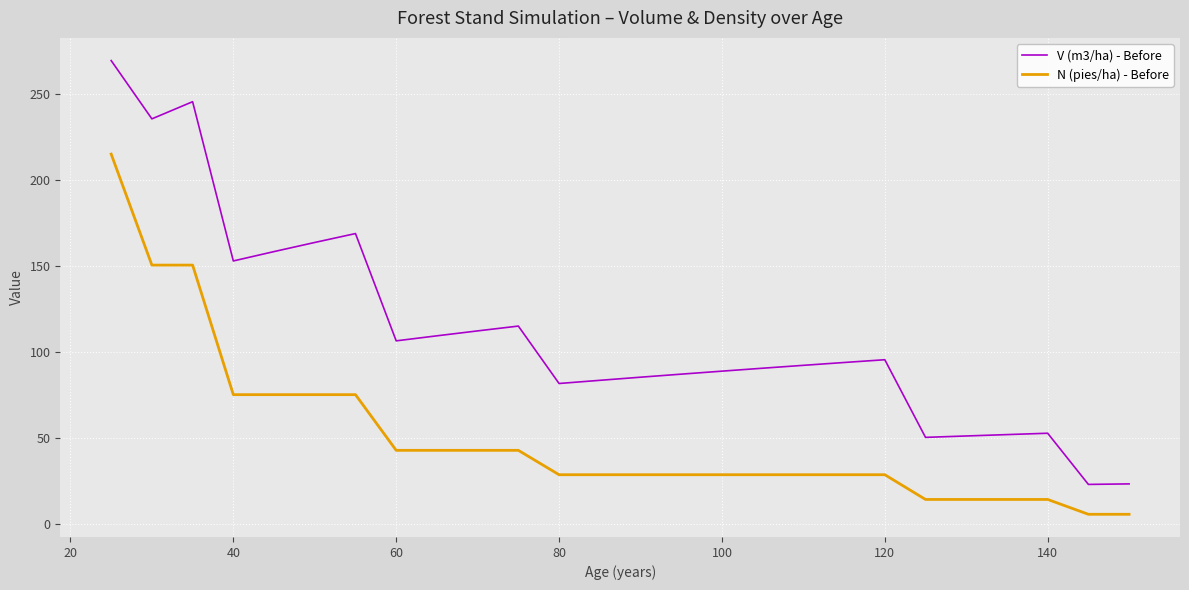

What is the lowest value of the N (pies/ha) - Before series?

5.8